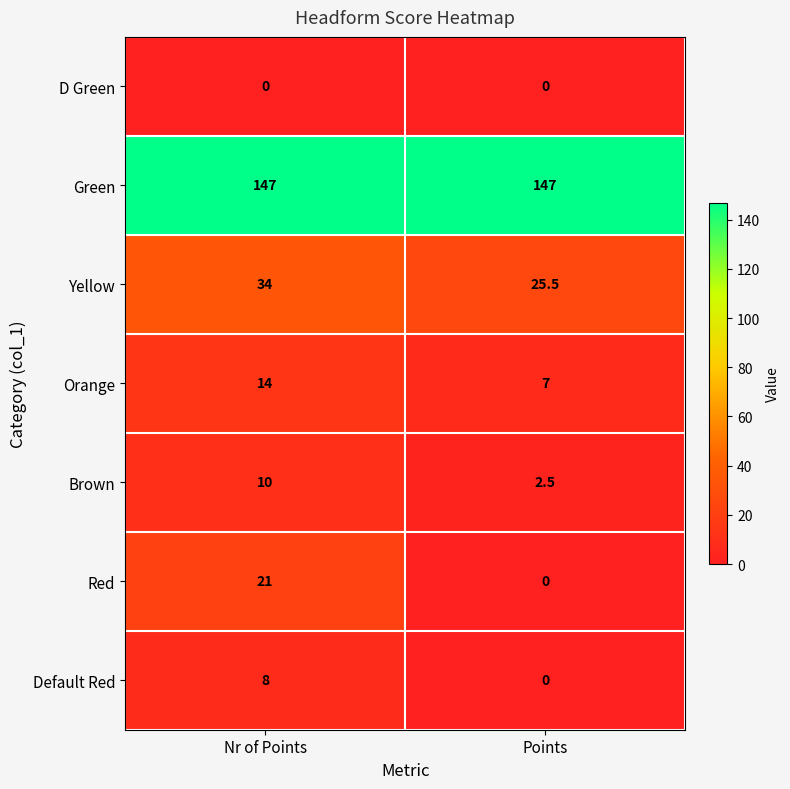

What is the difference between the highest and lowest values at Nr of Points?

147.0